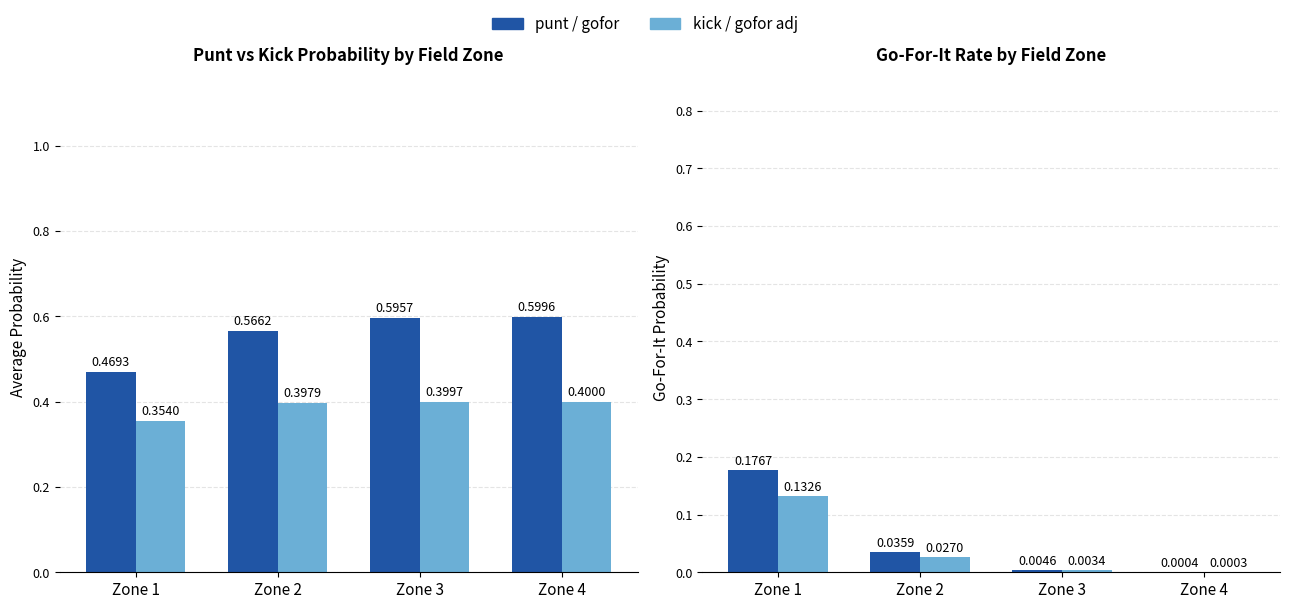

Are the bars horizontal?

No